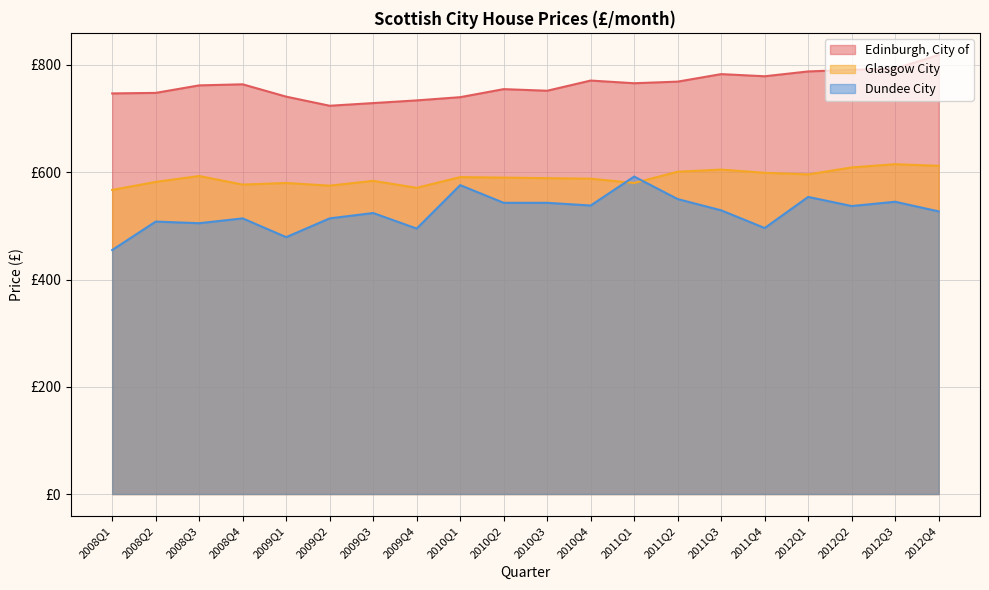

Which series has the largest total across all categories?

Edinburgh, City of